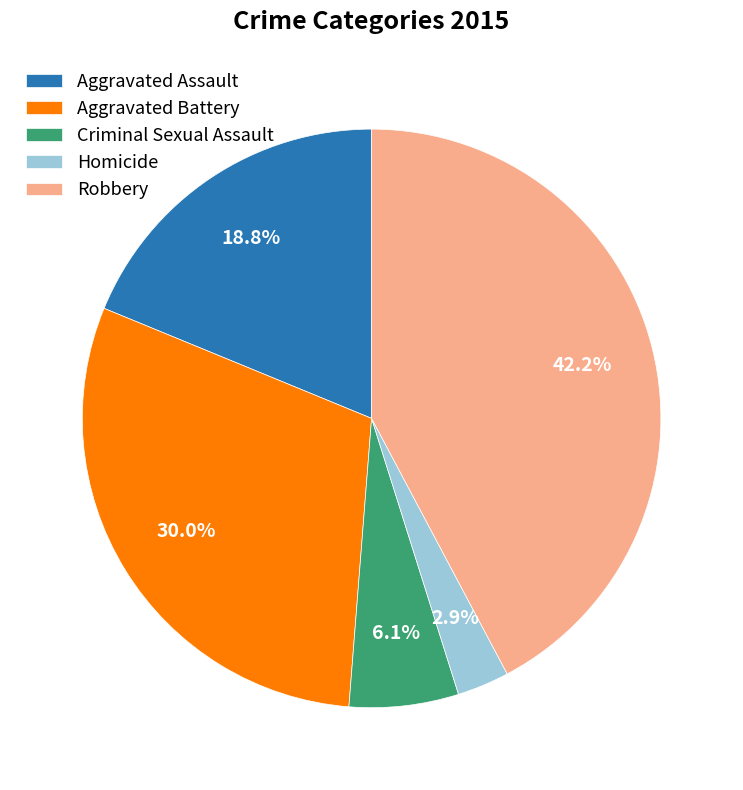

Combined, what portion of the pie is Aggravated Battery and Criminal Sexual Assault?

36.1%